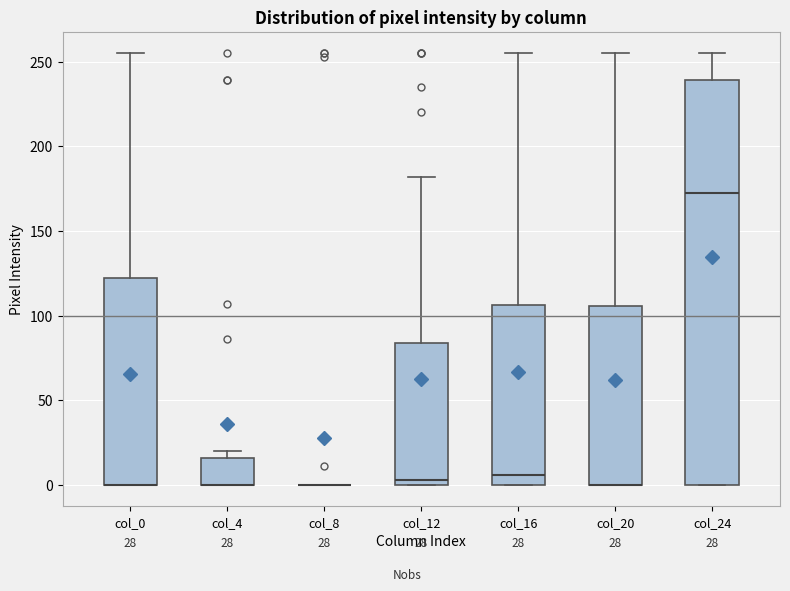

Which box is the tallest, from its lower edge to its upper edge?

col_24